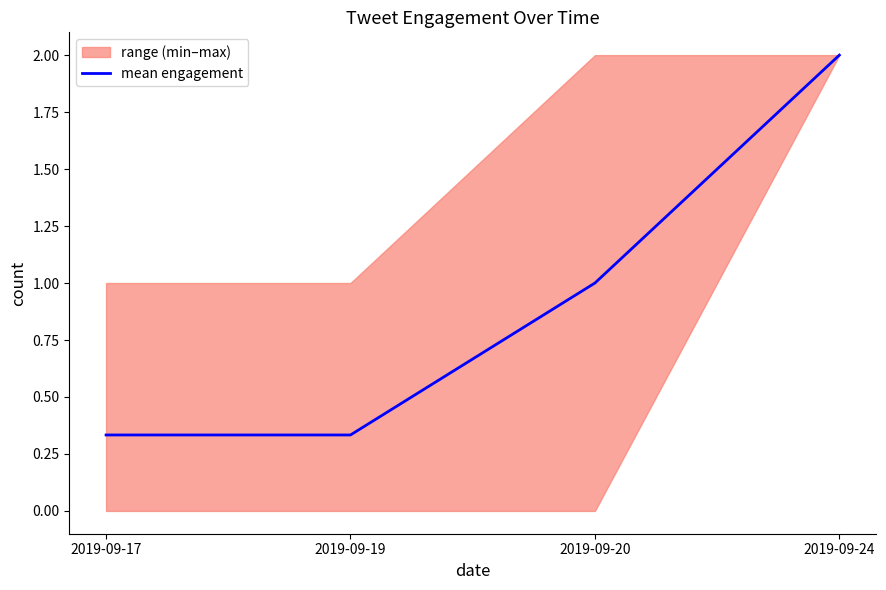

Reading left to right, transcribe all the data shown in this chart.

2019-09-17=0.3	2019-09-19=0.3	2019-09-20=1.0	2019-09-24=2.0